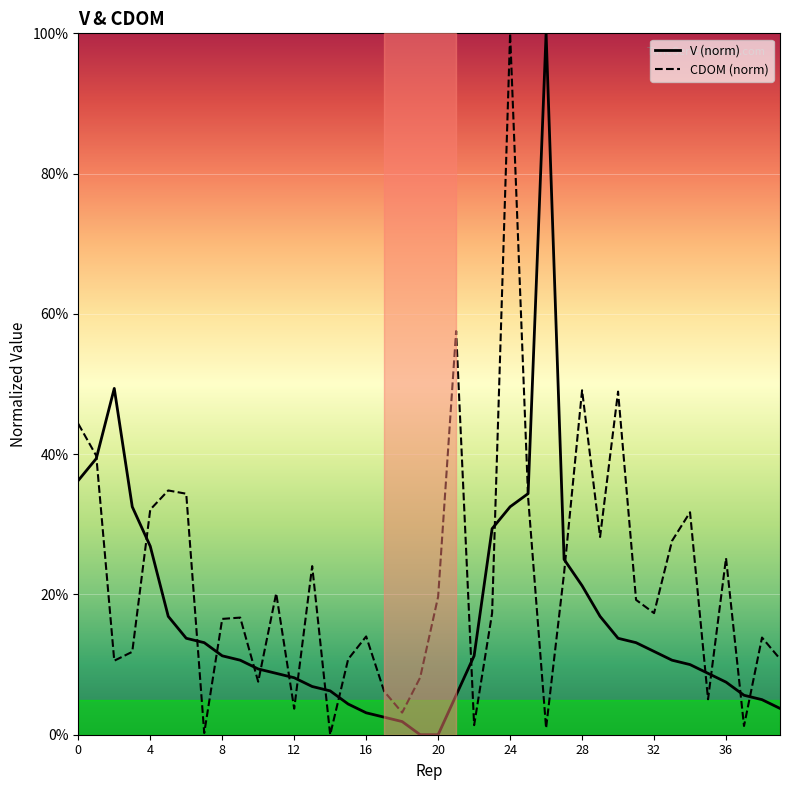

Does the chart display data point markers on the line(s)?

No